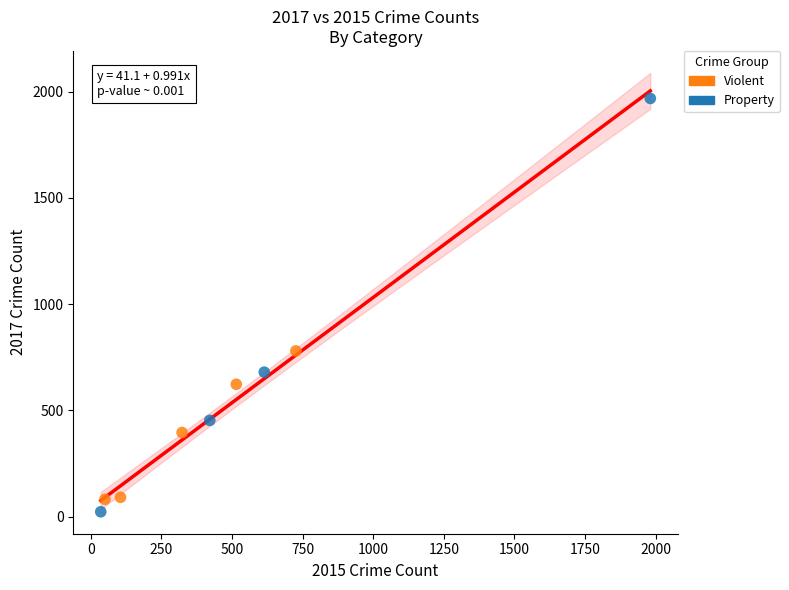

Which series contains the highest Y value?

Property